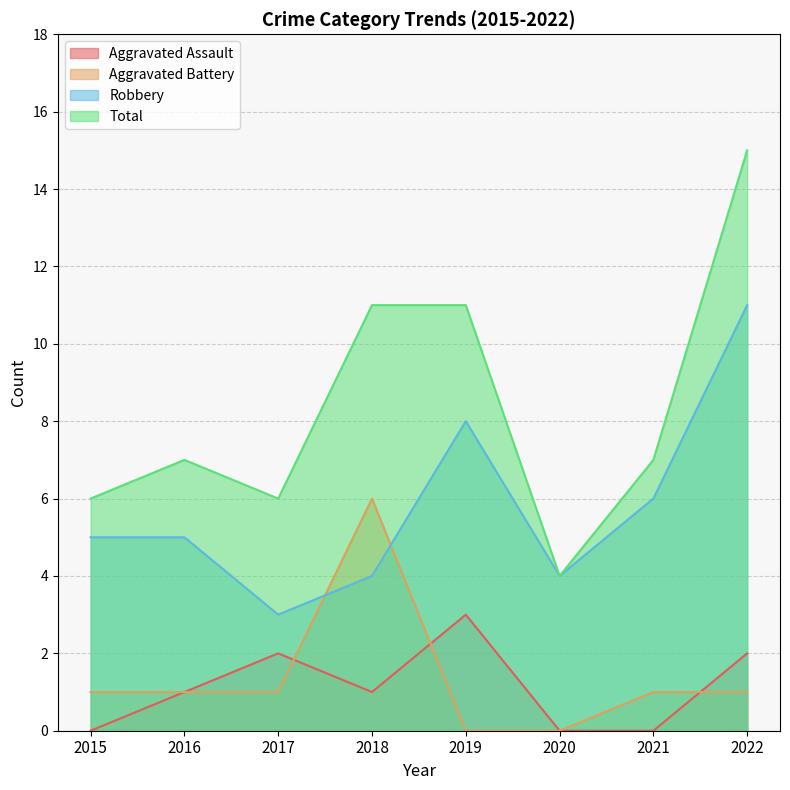

True or false: Total and Robbery cross at least once.

False